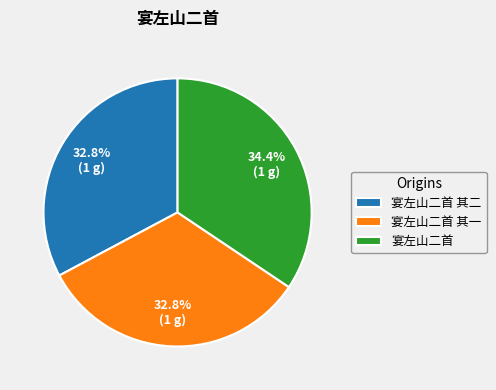

Count the number of slices in the pie.

3